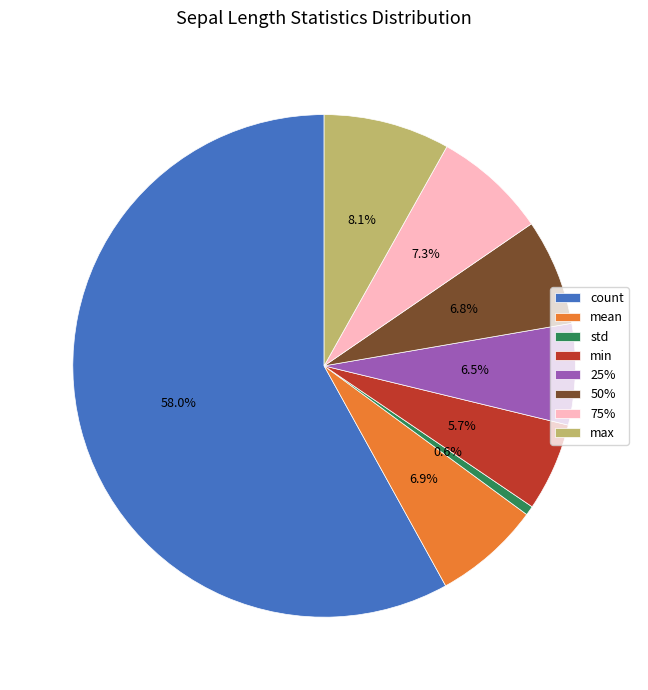

True or false: min accounts for 16% of the total.

False